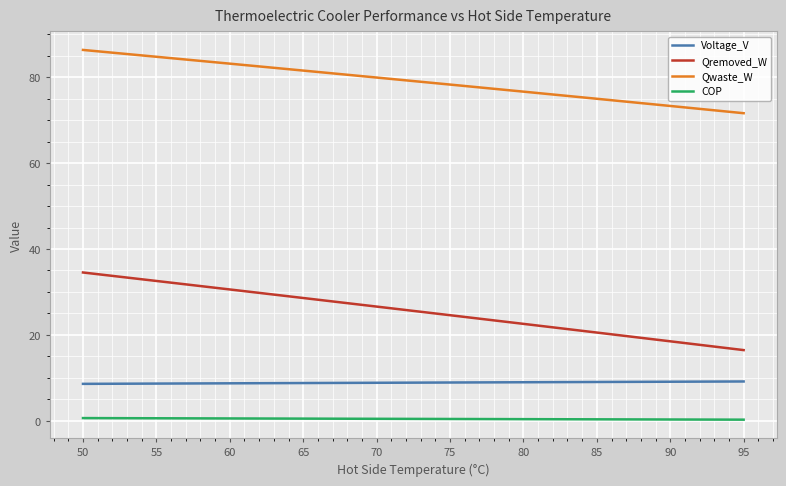

At which label does Qremoved_W first exceed 26?

50